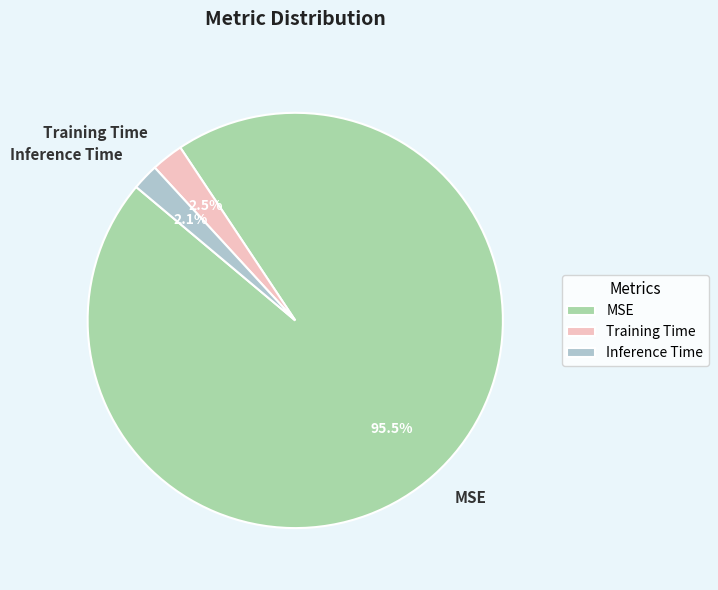

Between MSE and Training Time, which is larger?

MSE